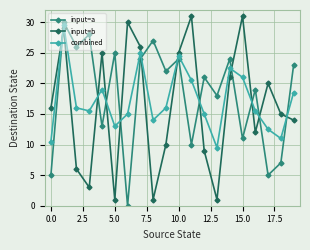

After their last crossing, which series has the higher values: input=a or combined?

input=a